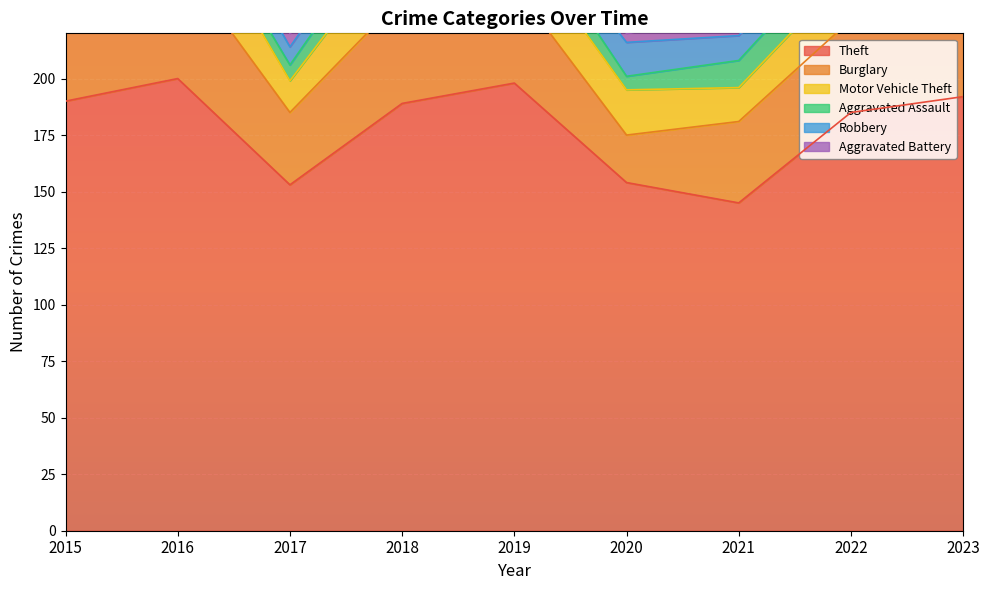

Which series has the largest range (max minus min)?

Theft